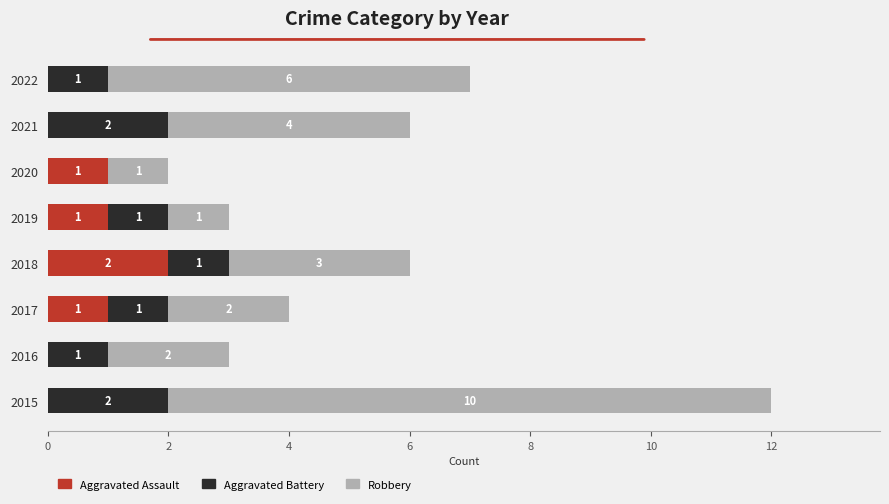

Which category has the highest value in the Aggravated Assault series?

2018